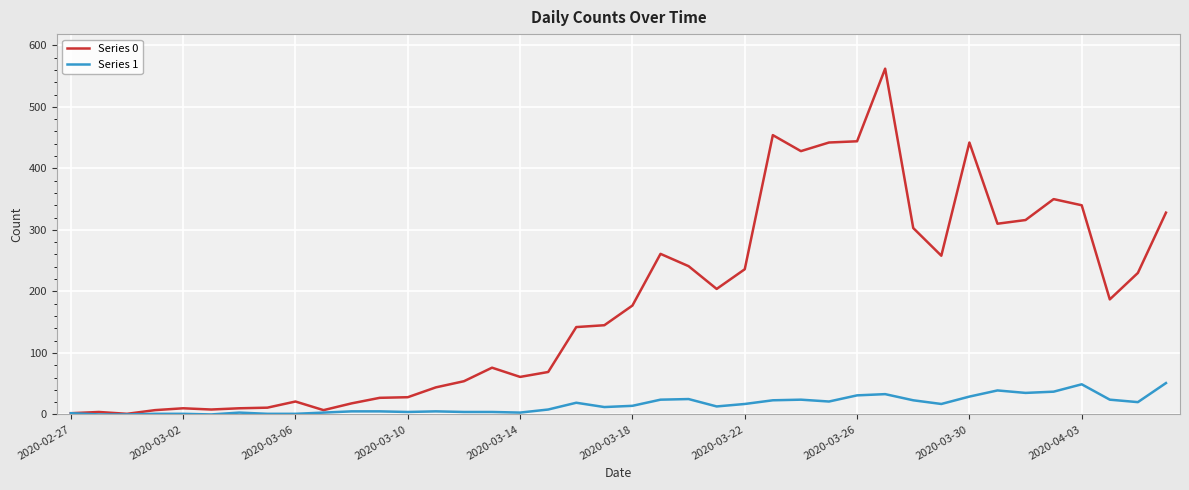

Which series has the largest range (max minus min)?

Series 0